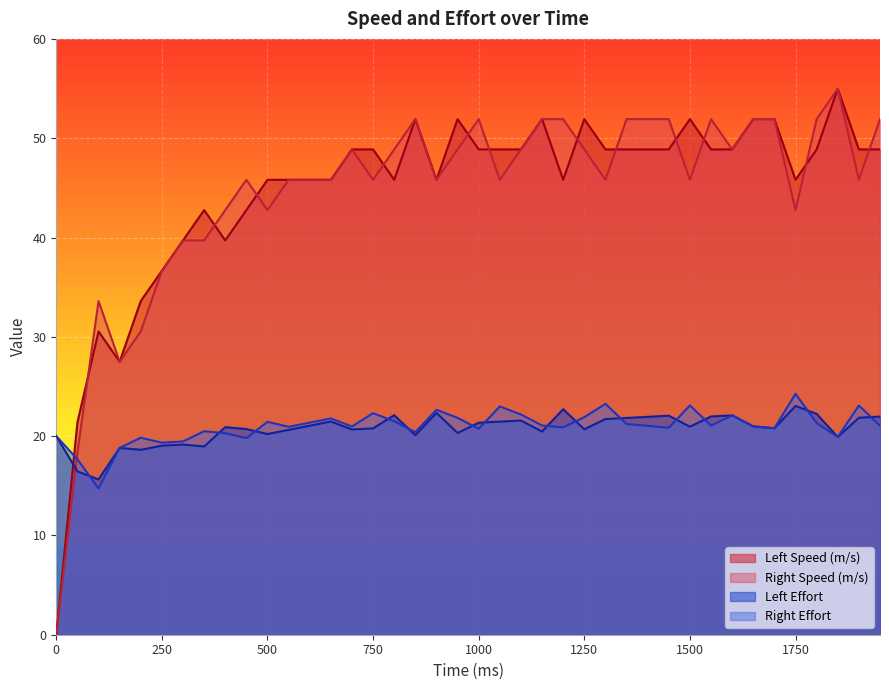

How many series are shown in this chart?

4